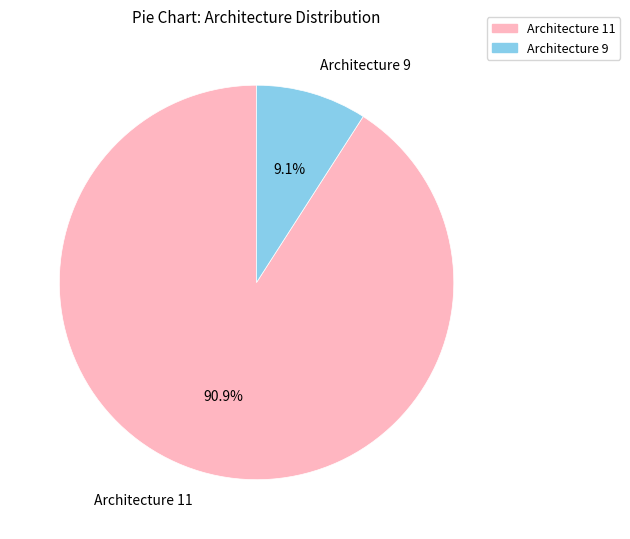

True or false: Architecture 9 accounts for 9% of the total.

True